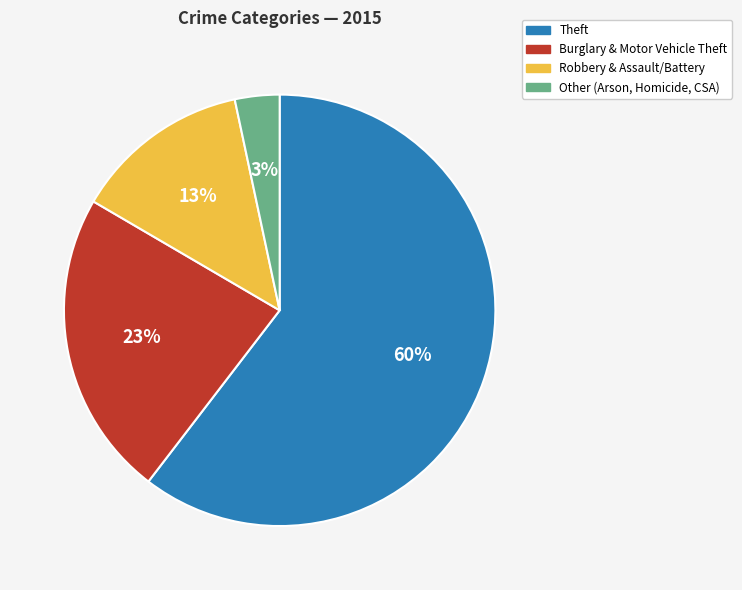

To the nearest percent, what portion does Robbery & Assault/Battery represent?

13%